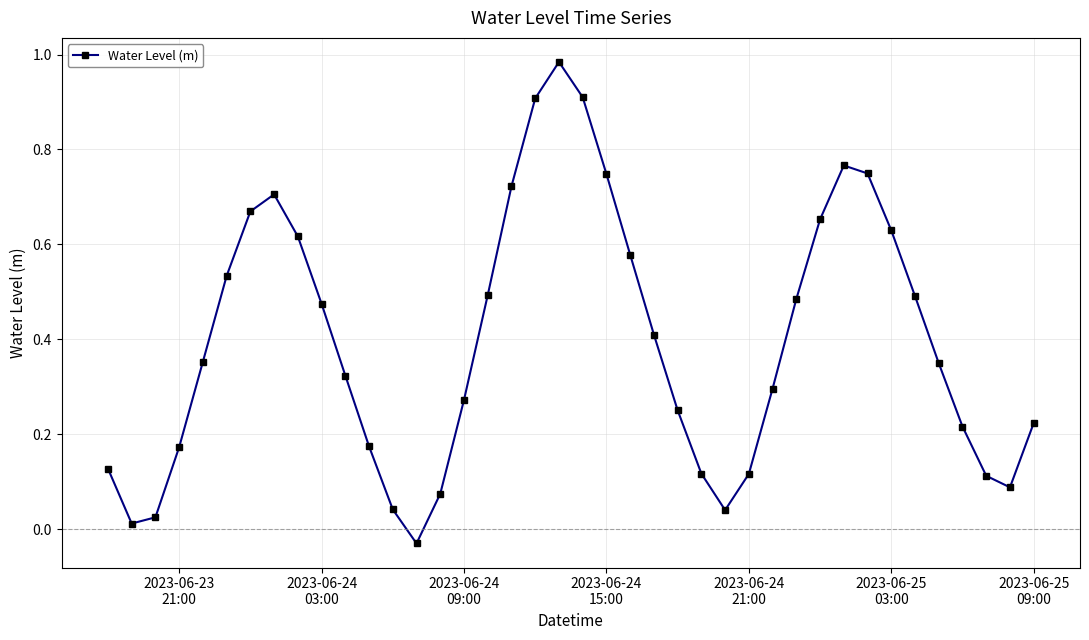

What is the sum of all values?

15.9